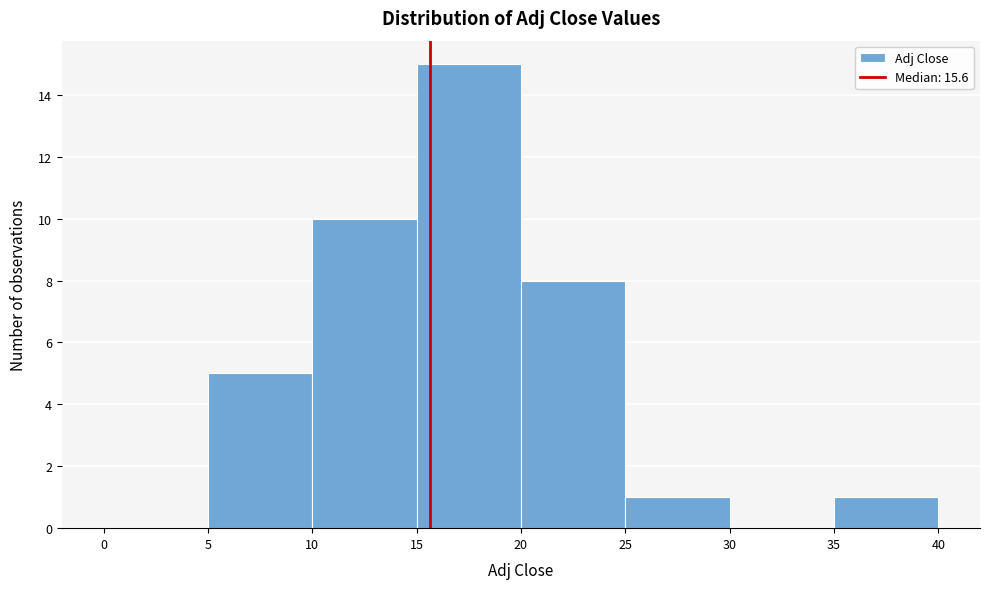

Reading left to right, list every bar in this chart as the range it spans on the x-axis followed by its height. The values are not printed on the chart, so give them approximately, as read against the axis.

0 to 5: 0
5 to 10: 5
10 to 15: 10
15 to 20: 15
20 to 25: 8
25 to 30: 1
30 to 35: 0
35 to 40: 1